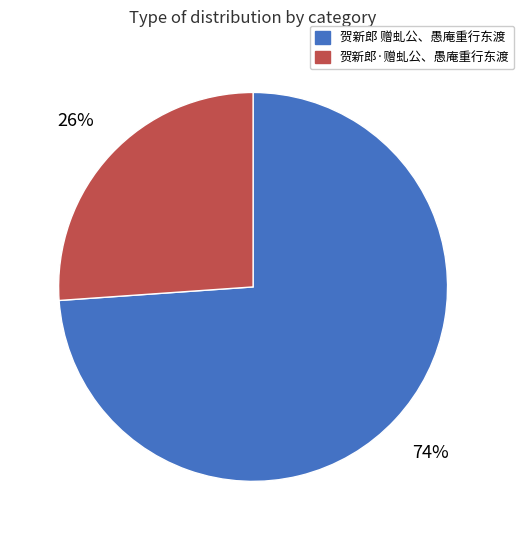

What is the largest slice in the pie chart?

贺新郎 赠虬公、愚庵重行东渡